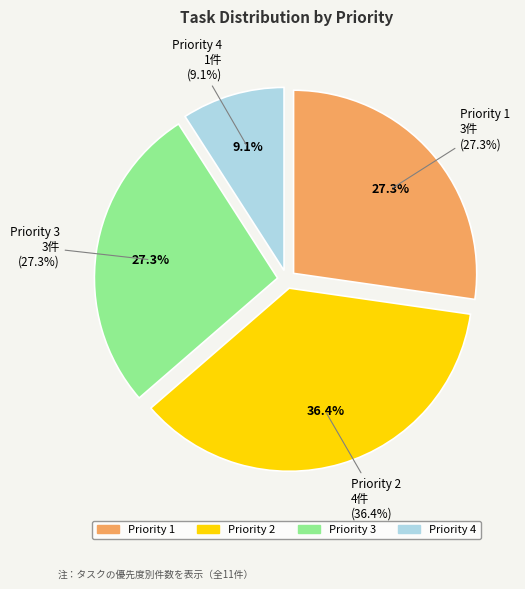

What is the total percentage of Priority 3 and Priority 4?

36.4%